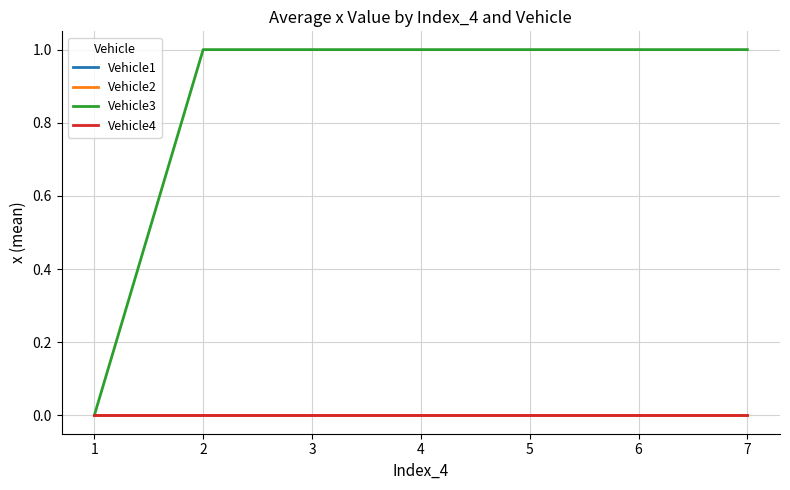

Rank the series by their maximum value, from highest to lowest.

Vehicle3, Vehicle1, Vehicle2, Vehicle4